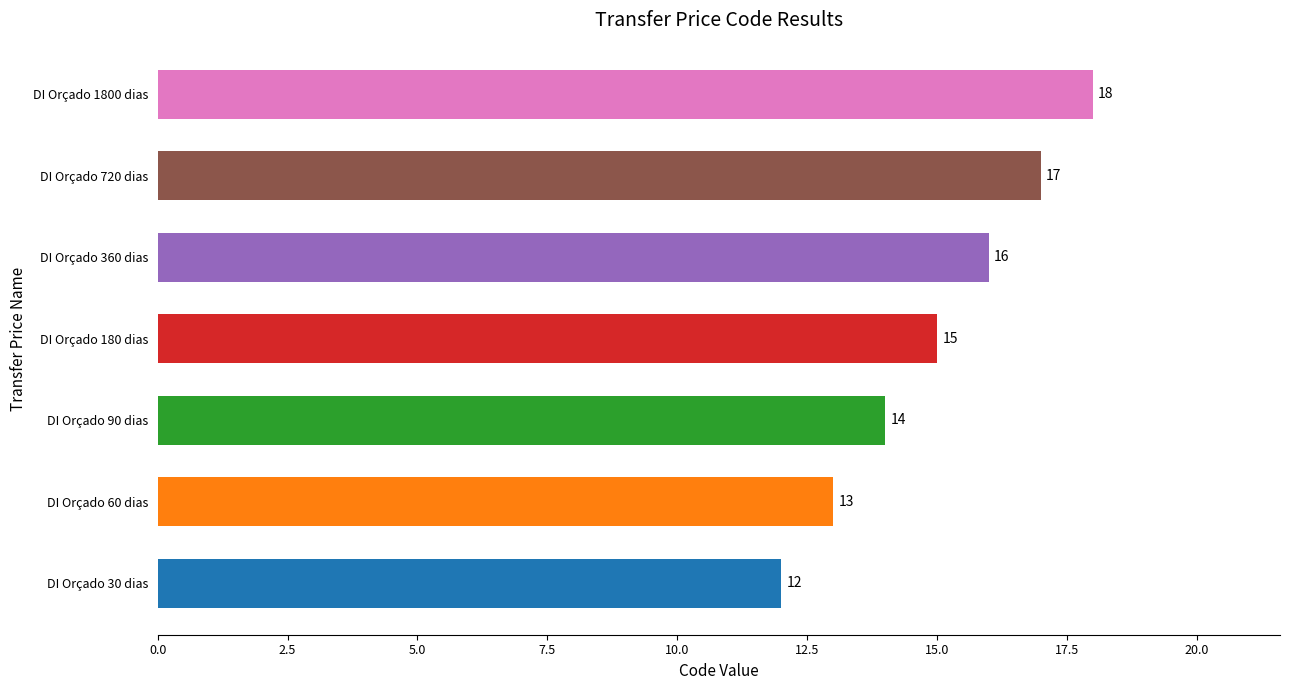

Reading top to bottom, what are all the values shown in this chart?

DI Orçado 1800 dias=18	DI Orçado 720 dias=17	DI Orçado 360 dias=16	DI Orçado 180 dias=15	DI Orçado 90 dias=14	DI Orçado 60 dias=13	DI Orçado 30 dias=12